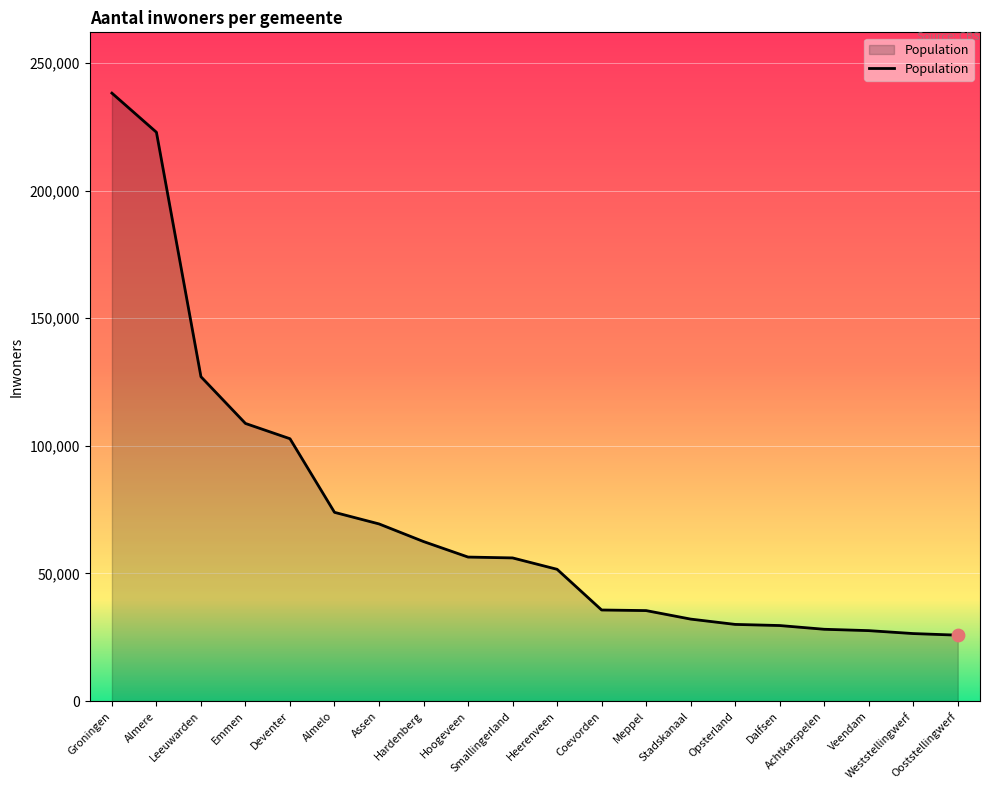

What is the change in value from Almelo to Weststellingwerf?

-47482